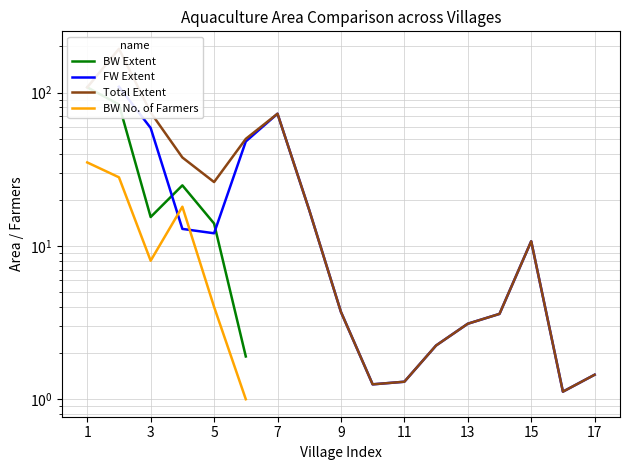

At how many categories does at least one series exceed 163?

1